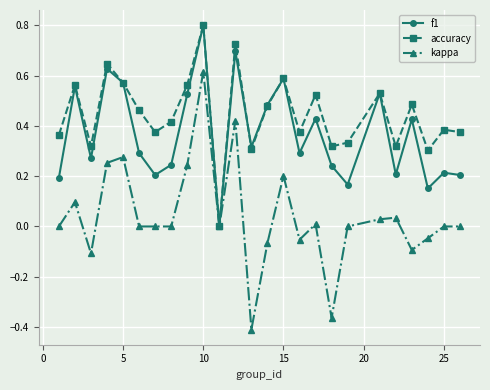

What is the maximum value shown in the chart?

0.8